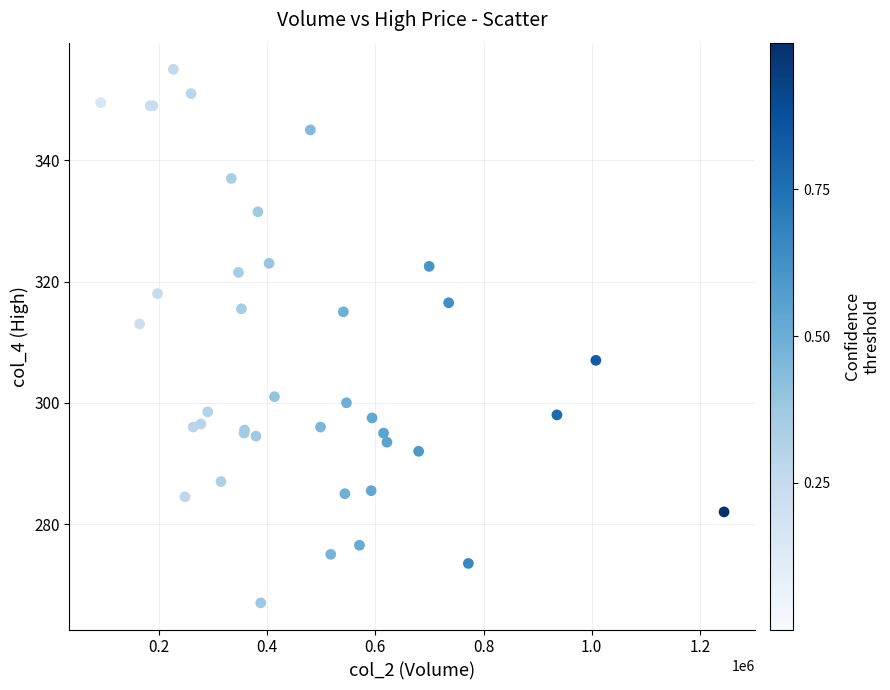

What Y value in the scatter plot is closest to 311?

313.0